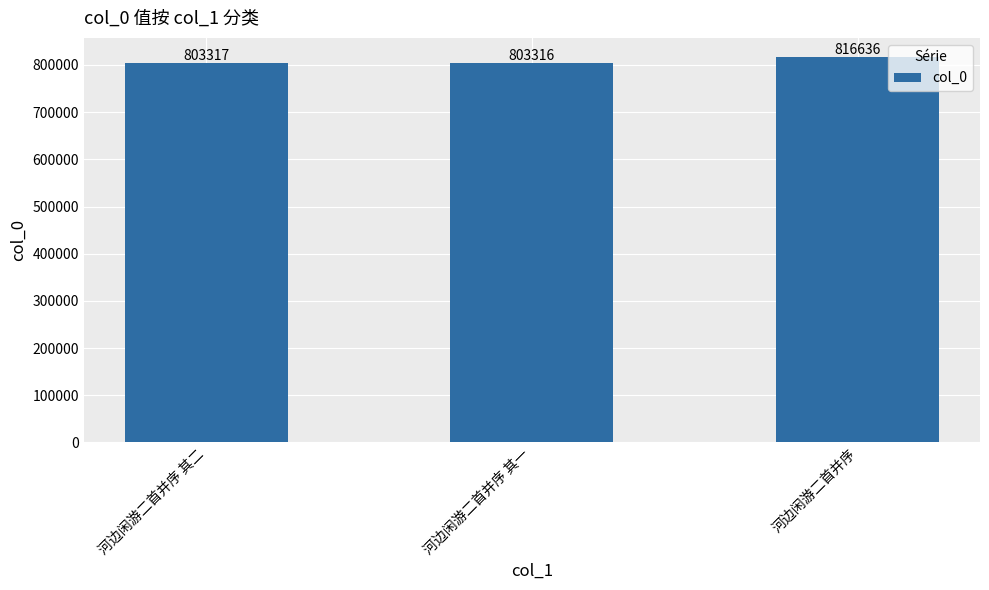

What is the label of the 3rd bar from the right?

河边闲游二首并序 其二